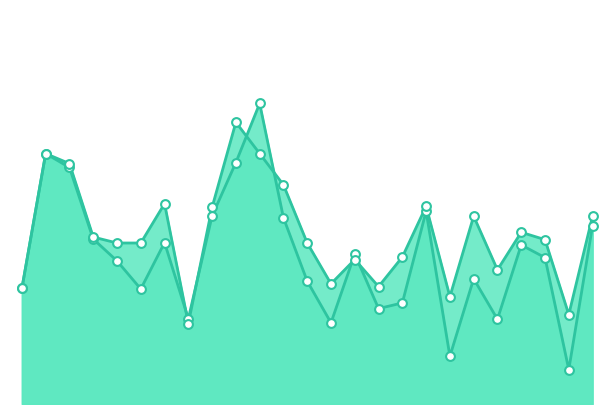

Which series reaches the maximum Y coordinate?

f1